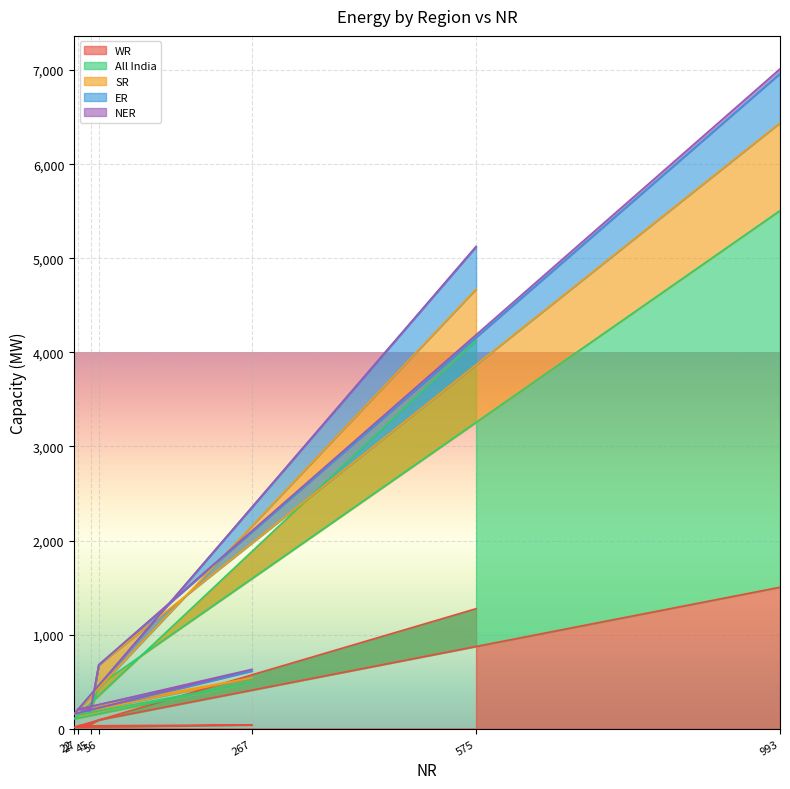

How many interior local peaks does the ER series have?

1